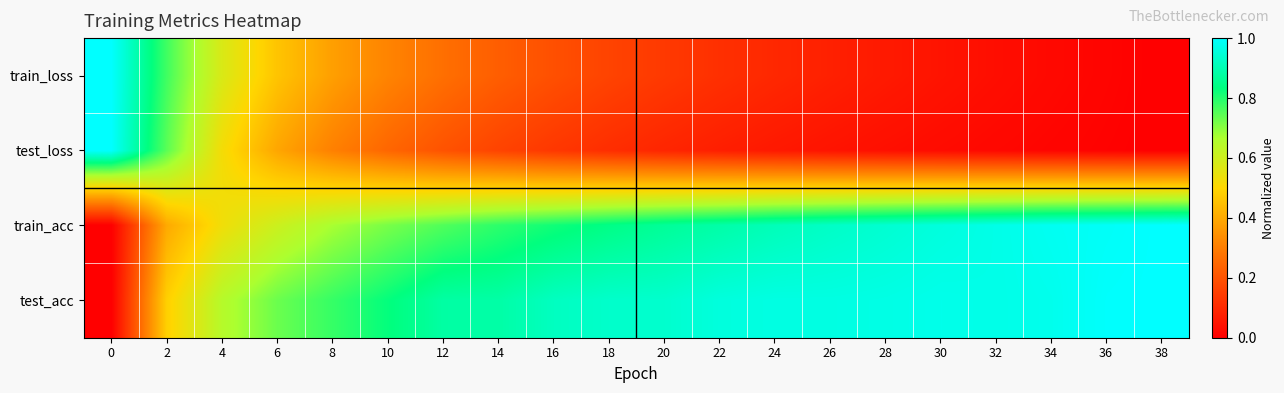

What is the maximum value shown in the chart?

1.0